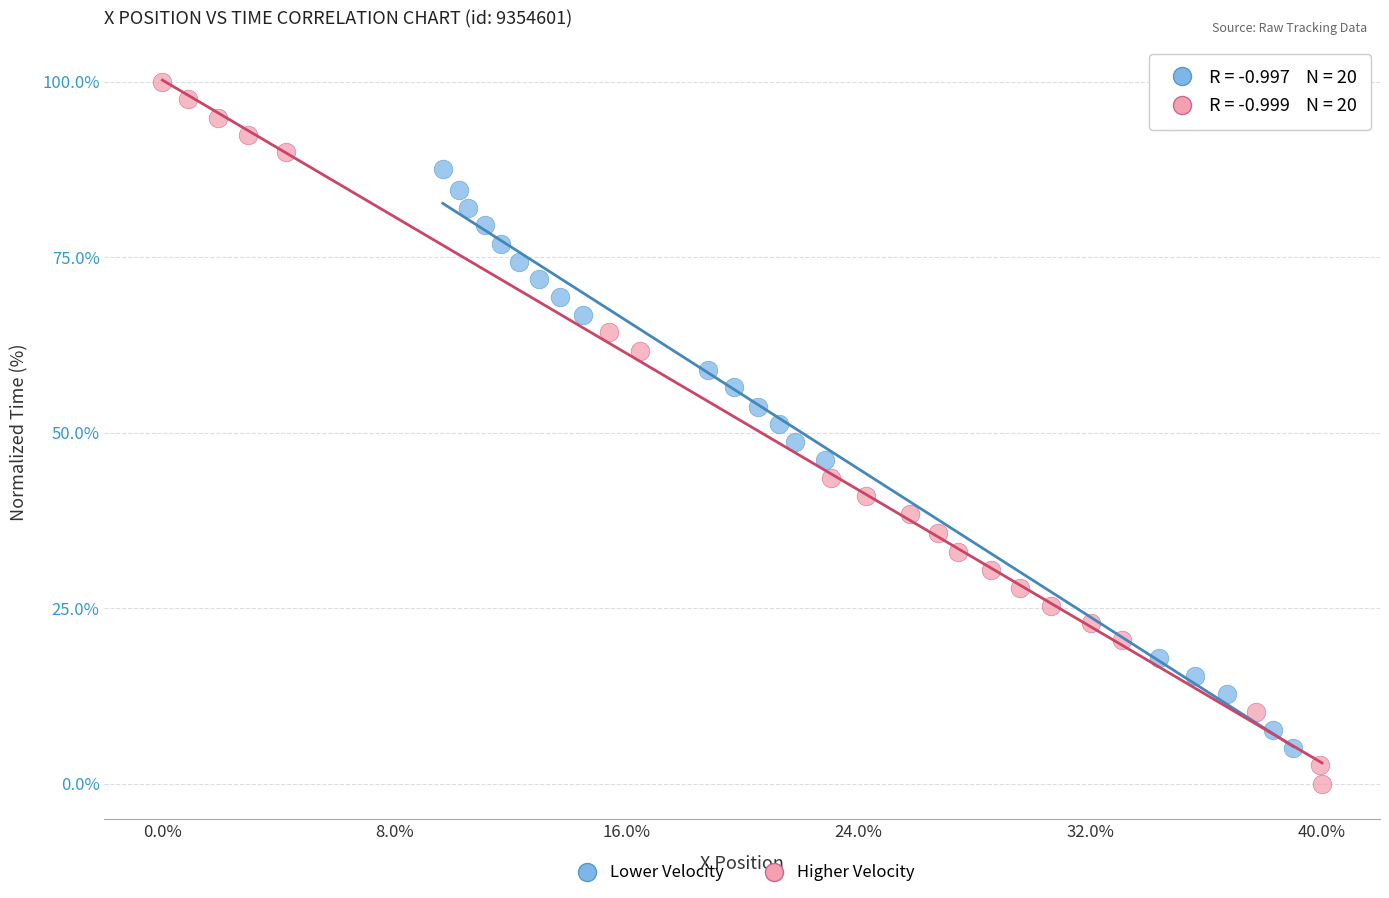

Which series contains the highest Y value?

Higher Velocity